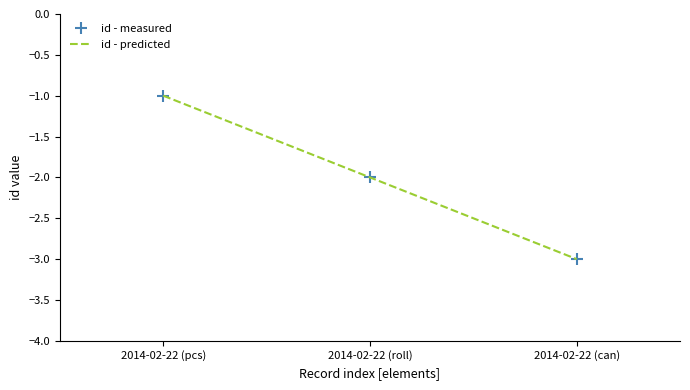

What is the sum of the id - predicted values at 2014-02-22 (roll) and 2014-02-22 (pcs)?

-3